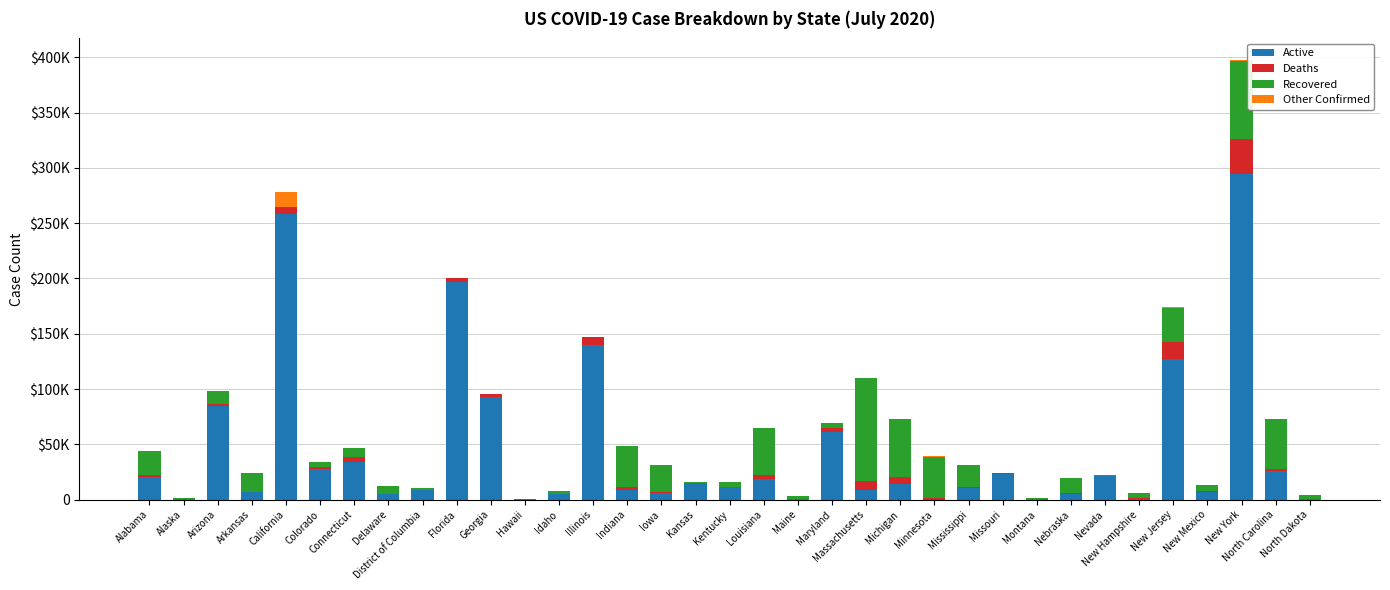

What are all the series names shown in the legend?

Active, Deaths, Recovered, Other Confirmed